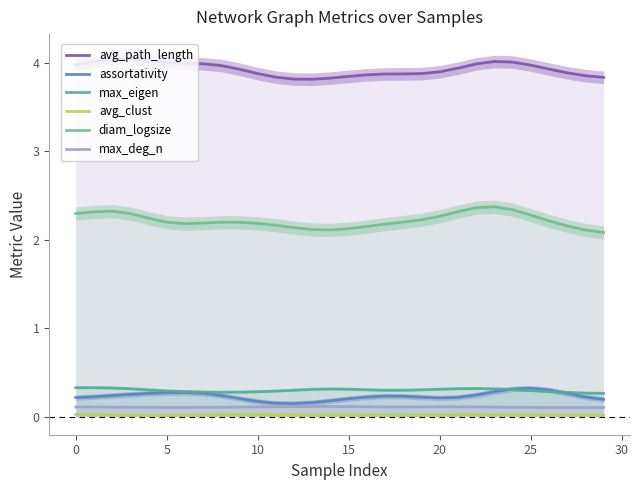

What is the average value of the max_deg_n series?

0.1